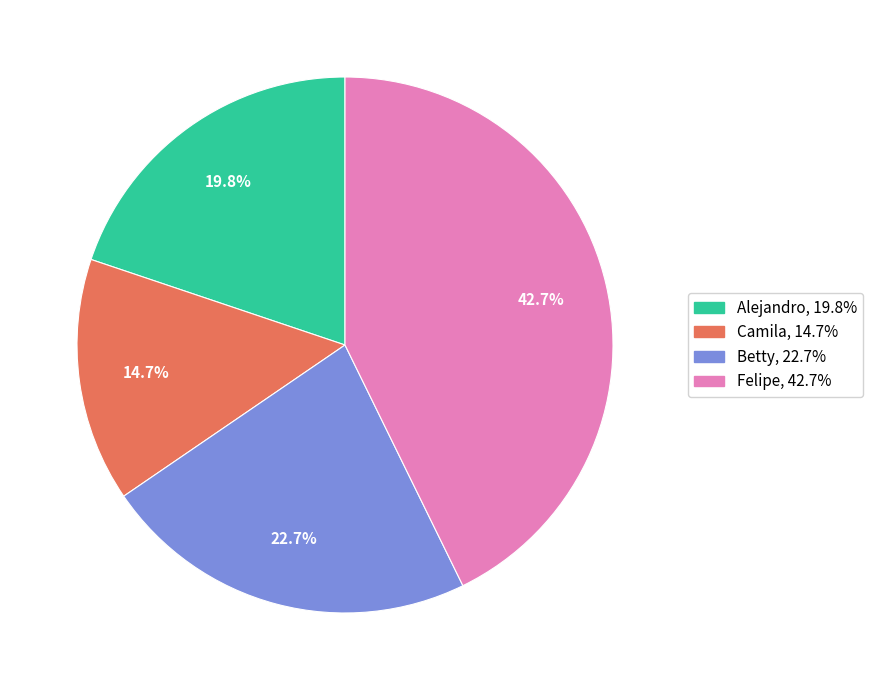

Is there a majority slice in this chart?

No